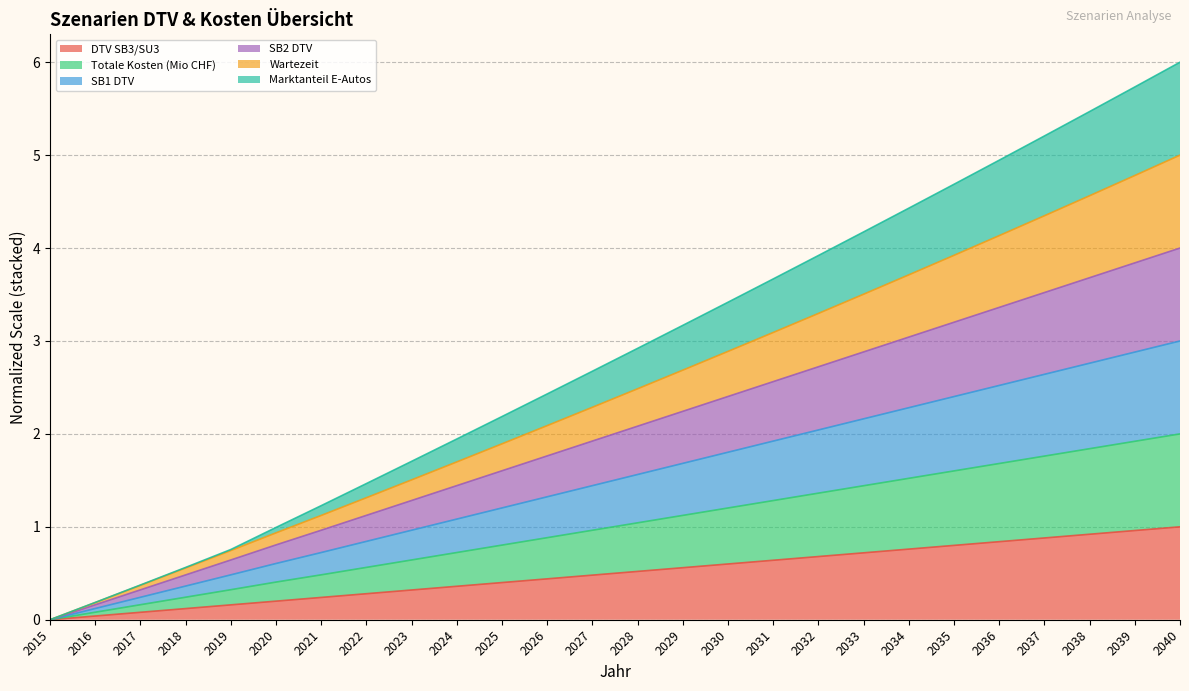

Where is DTV SB3/SU3 nearest to the value 0?

2015